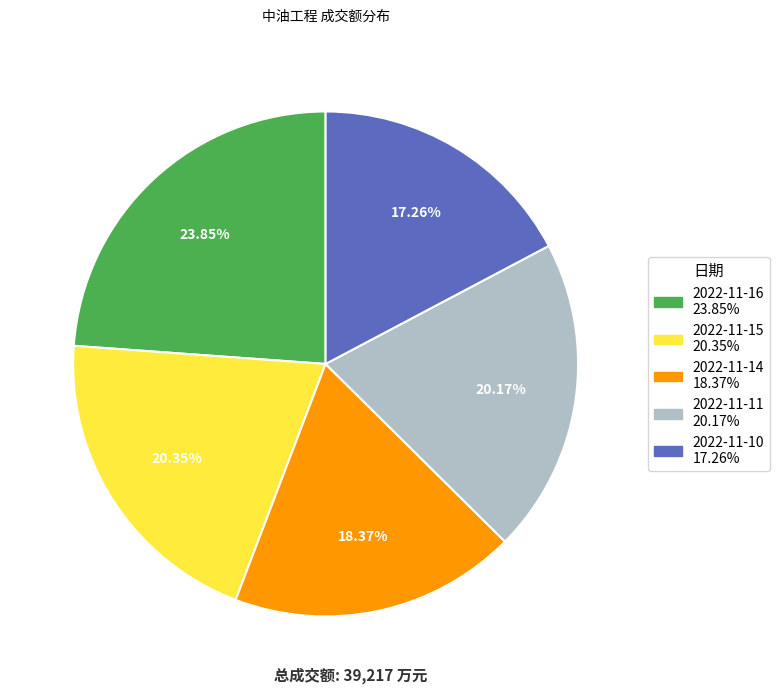

To the nearest percent, what portion does 2022-11-10 represent?

17%